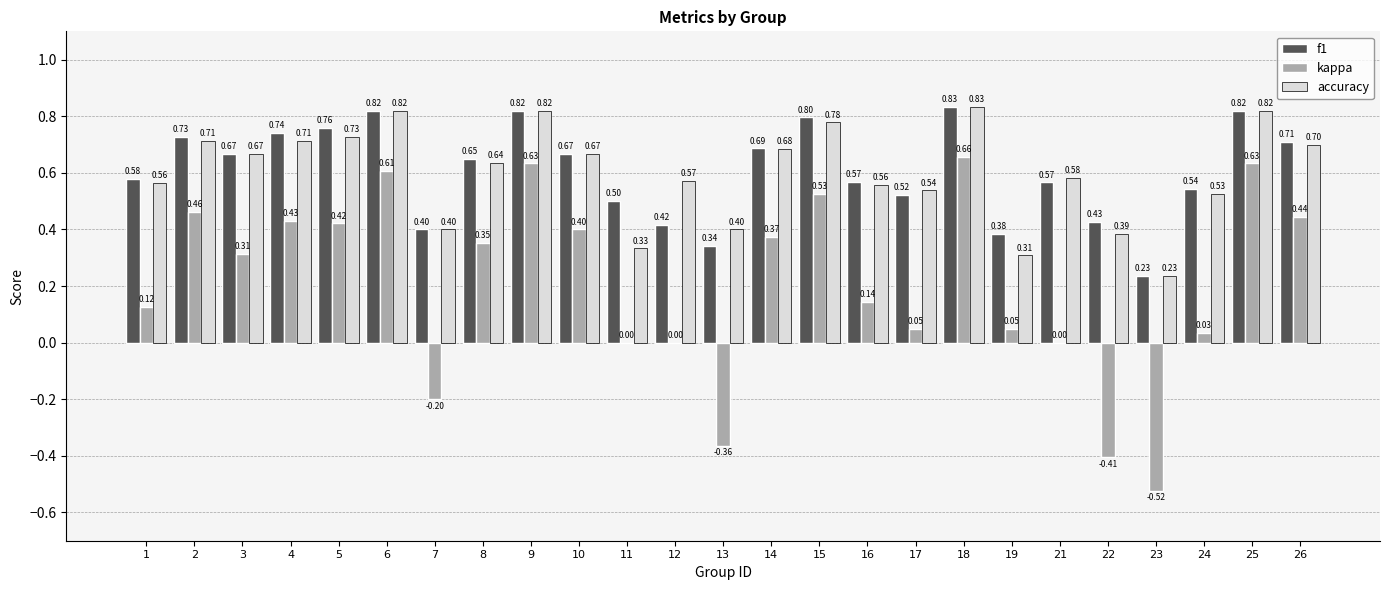

Between 1 and 2, which series saw the biggest shift?

kappa